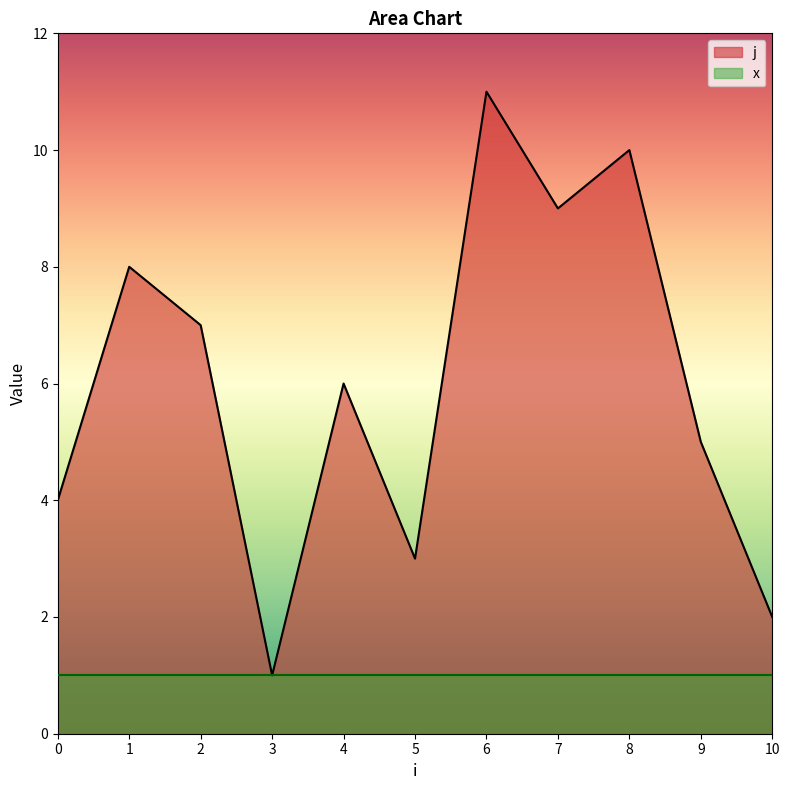

At which category does the chart reach its minimum across all series?

3